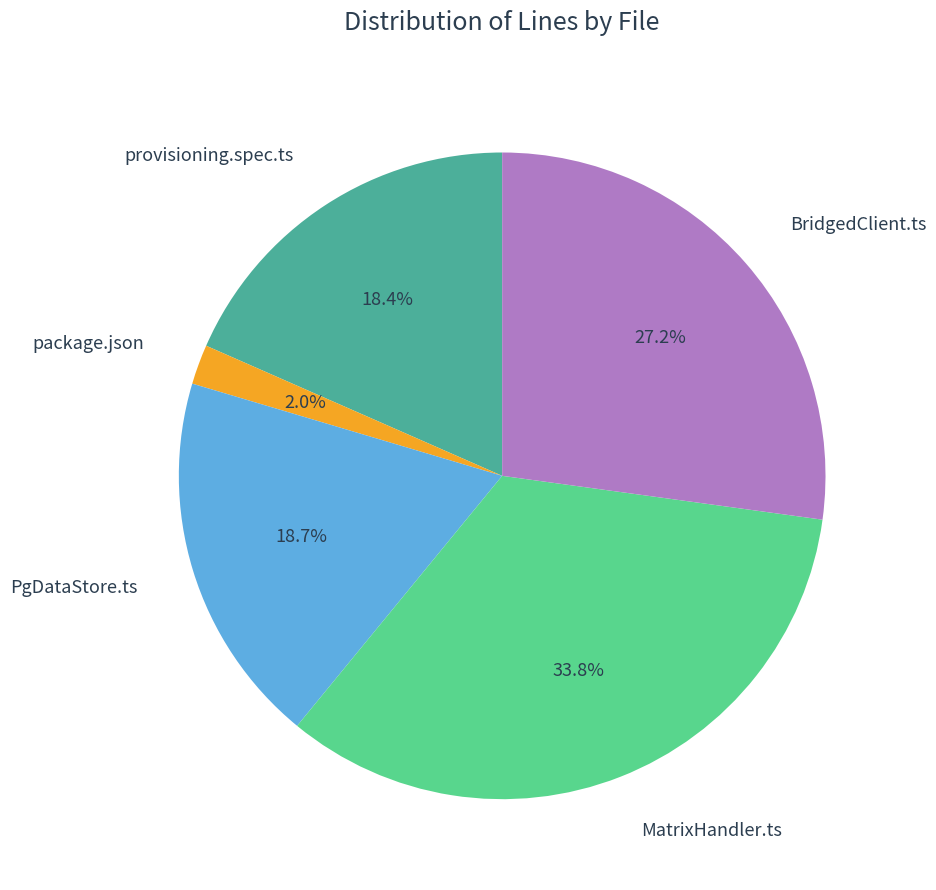

Does any single category account for the majority?

No